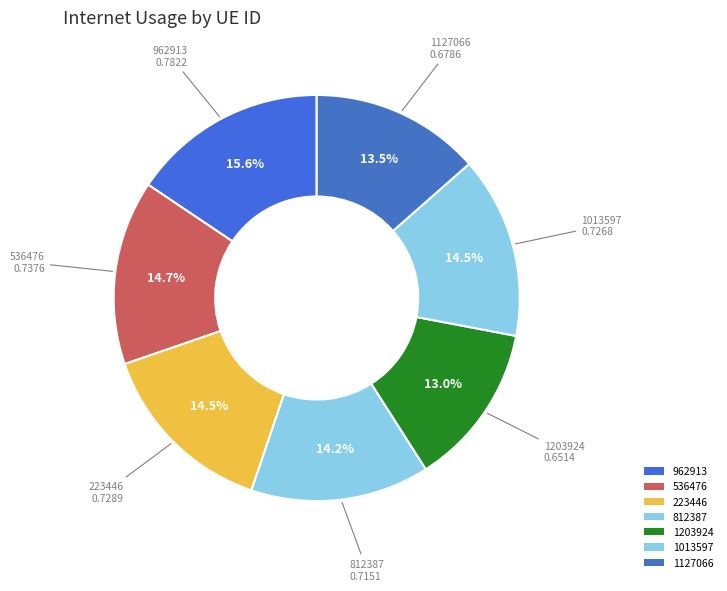

To the nearest percent, what is the average slice percentage?

14%